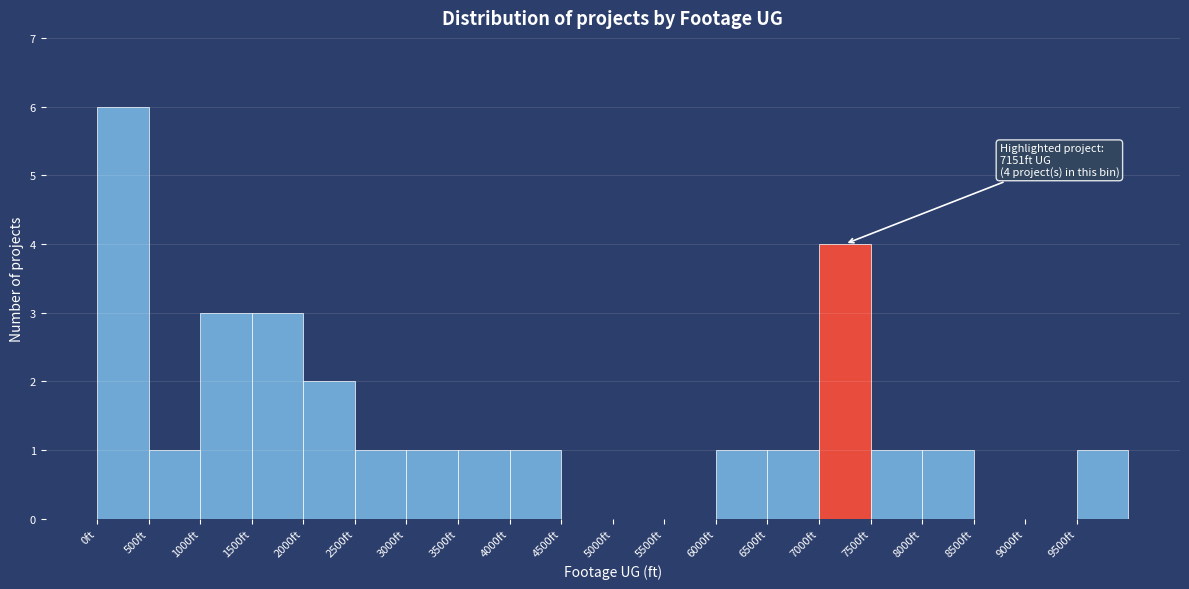

Over which range of the x-axis is the bar tallest?

0 to 500